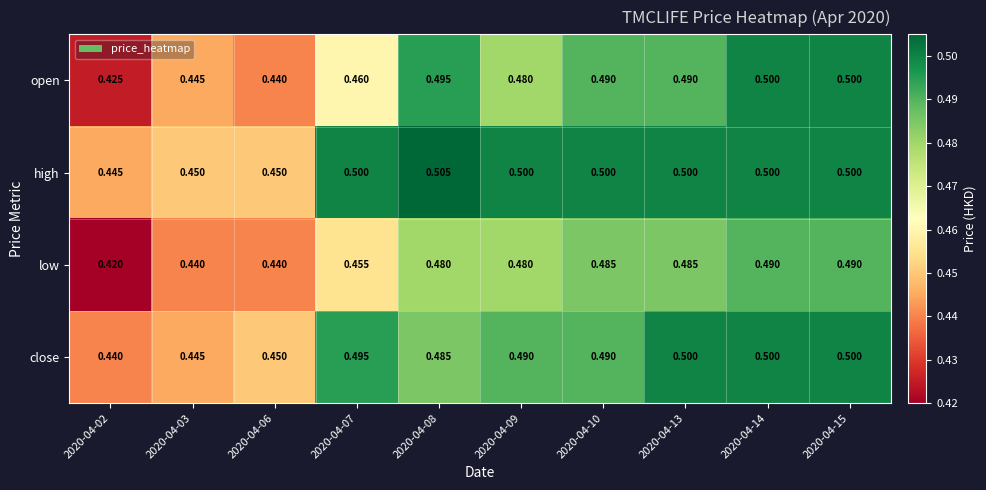

Between 2020-04-09 and 2020-04-10, which series saw the biggest shift?

open